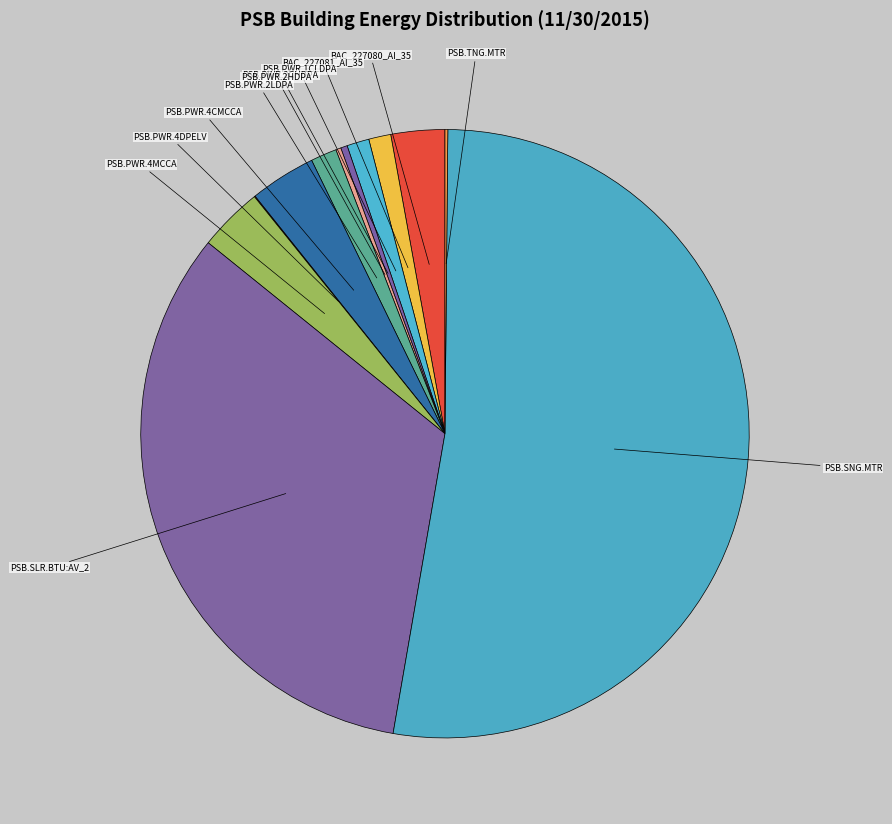

Which slice represents more than half of the pie?

PSB.SNG.MTR